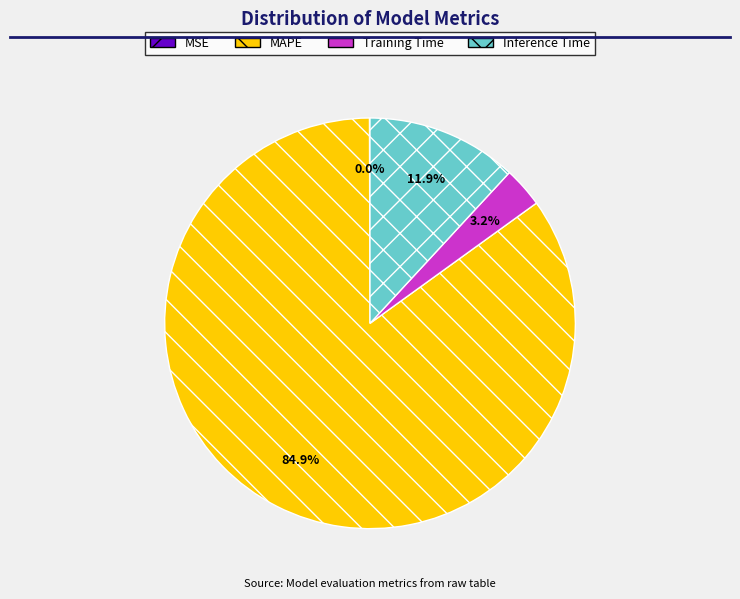

Which category accounts for the majority?

MAPE